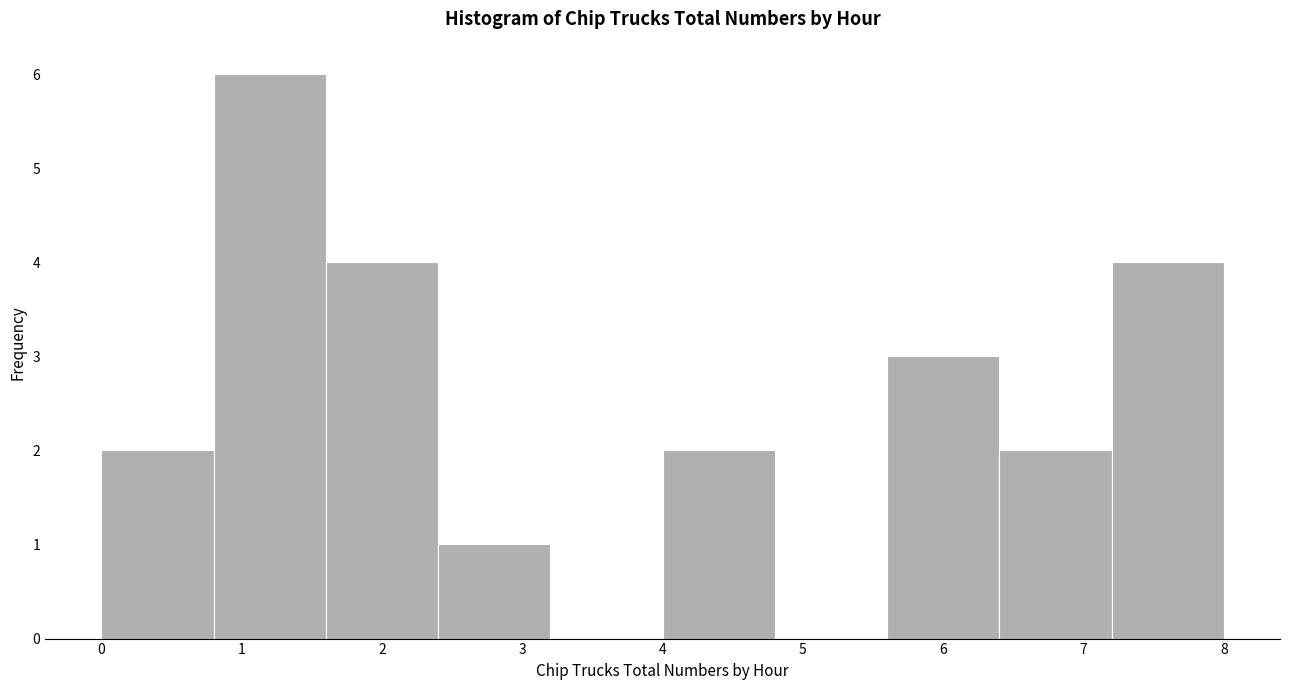

Reading left to right, list every bar in this chart as the range it spans on the x-axis followed by its height. The values are not printed on the chart, so give them approximately, as read against the axis.

0.0 to 0.8: 2
0.8 to 1.6: 6
1.6 to 2.4: 4
2.4 to 3.2: 1
3.2 to 4.0: 0
4.0 to 4.8: 2
4.8 to 5.6: 0
5.6 to 6.4: 3
6.4 to 7.2: 2
7.2 to 8.0: 4